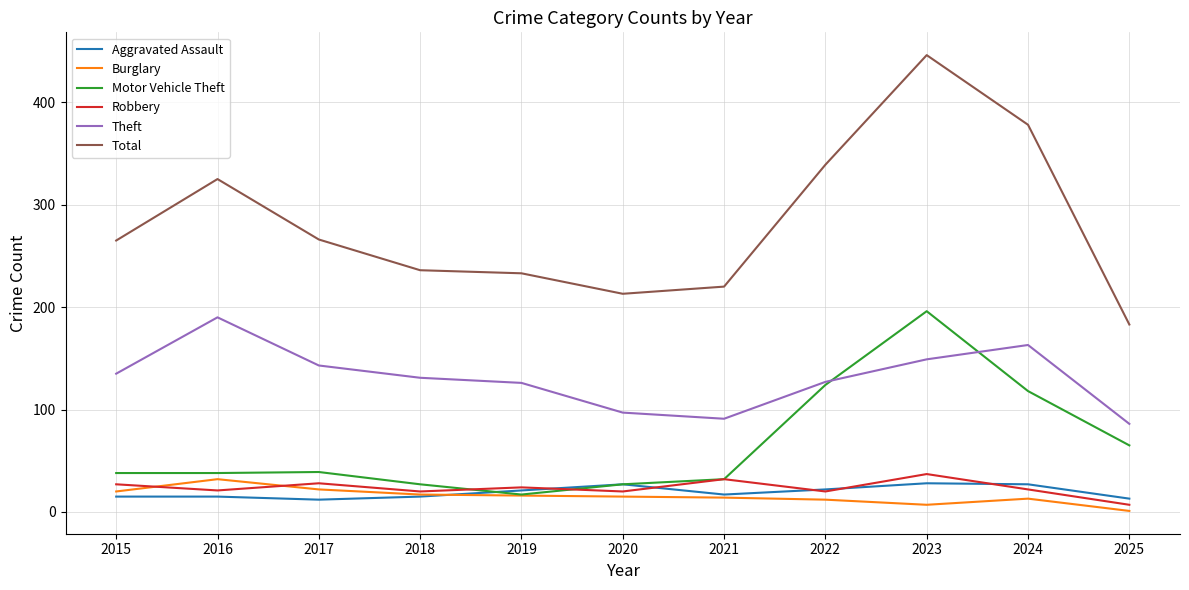

In Aggravated Assault, how many points are lower than both neighbors (excluding endpoints)?

2